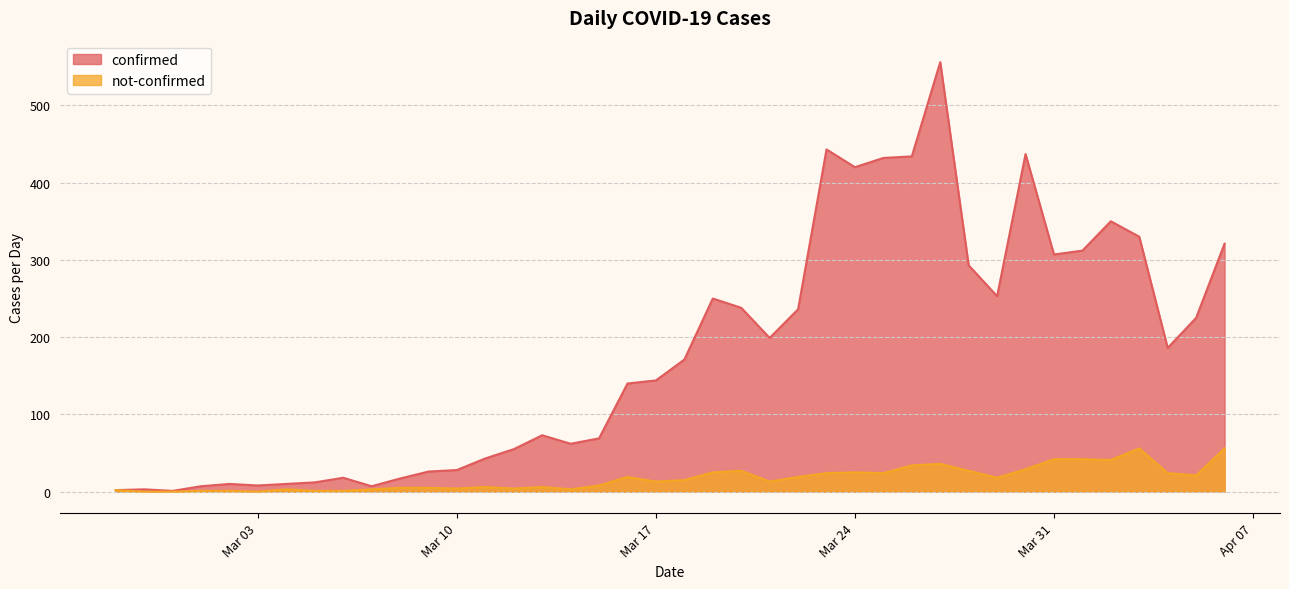

Which series has the largest total across all categories?

confirmed